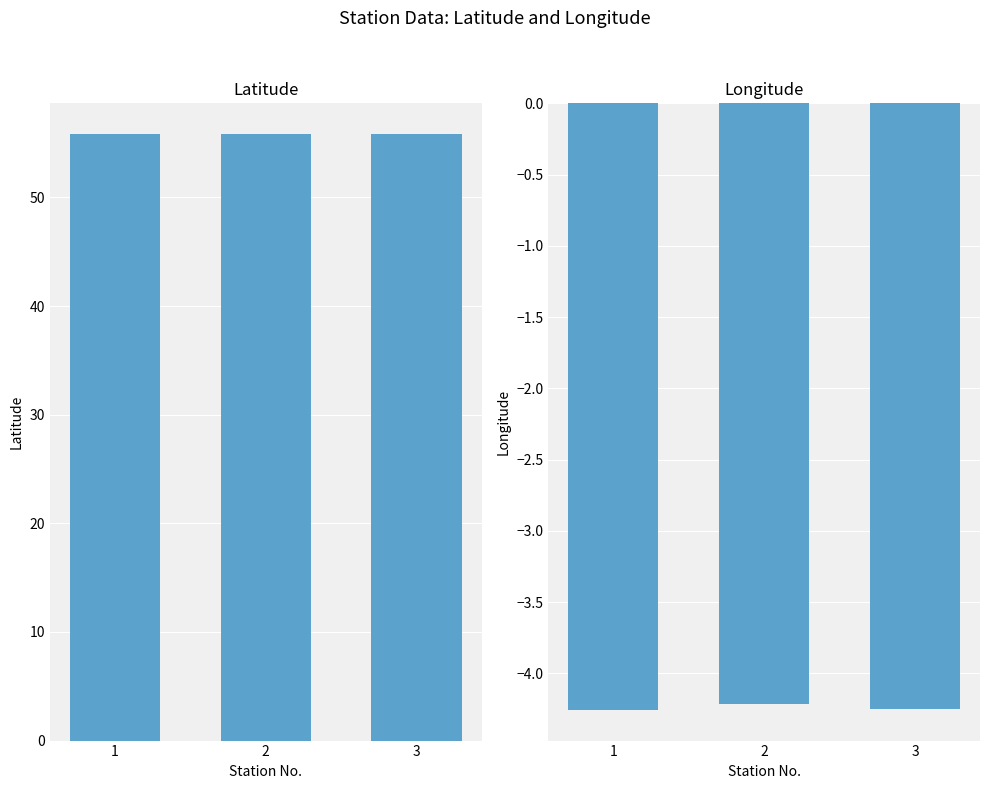

What is the value of the Latitude bar at the 2nd from the left?

55.8